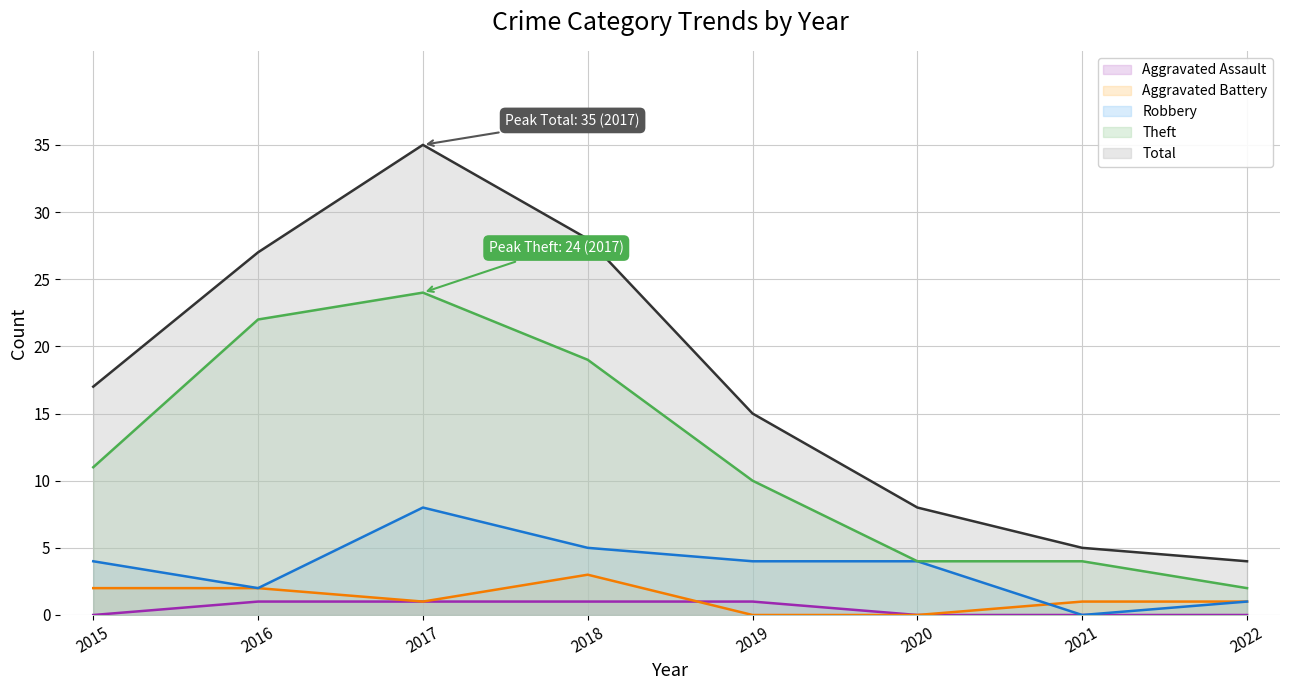

Reading left to right, extract all data points from this chart.

Aggravated Assault: 2015=0	2016=1	2017=1	2018=1	2019=1	2020=0	2021=0	2022=0
Aggravated Battery: 2015=2	2016=2	2017=1	2018=3	2019=0	2020=0	2021=1	2022=1
Robbery: 2015=4	2016=2	2017=8	2018=5	2019=4	2020=4	2021=0	2022=1
Theft: 2015=11	2016=22	2017=24	2018=19	2019=10	2020=4	2021=4	2022=2
Total: 2015=17	2016=27	2017=35	2018=28	2019=15	2020=8	2021=5	2022=4